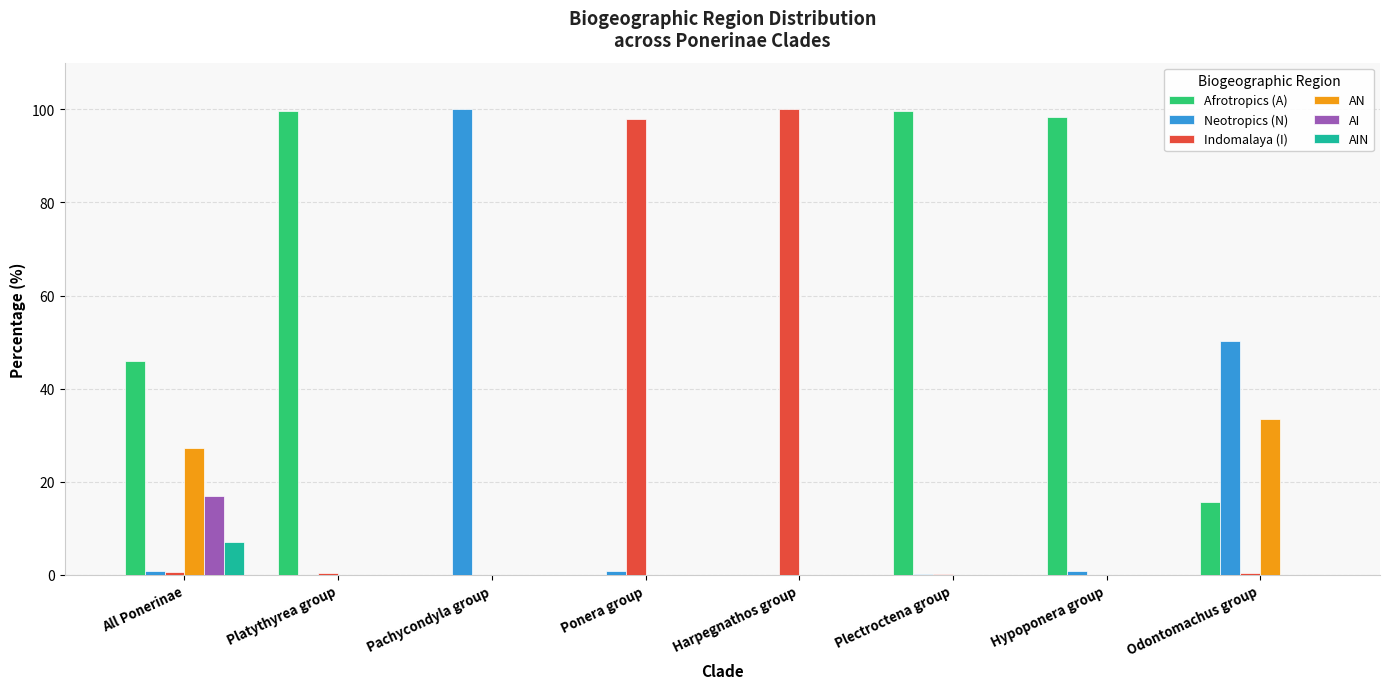

The value of AIN at Pachycondyla group is -4.6. True or false?

False